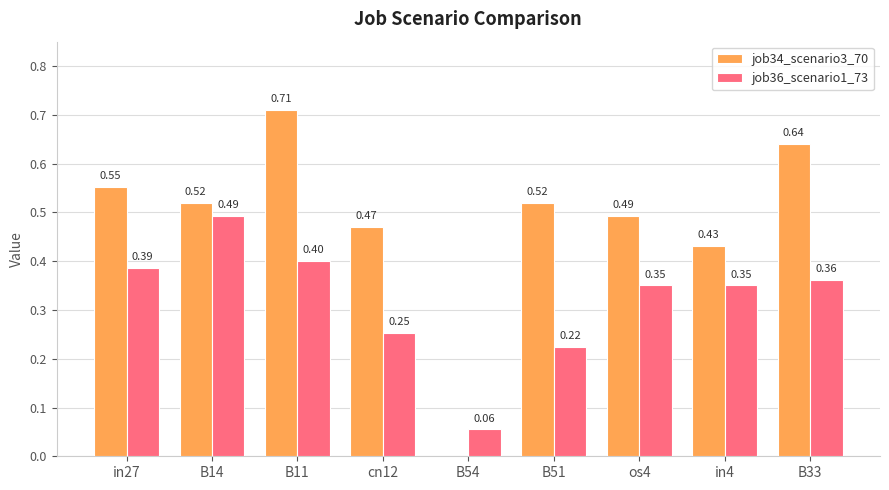

What is the sum of all job34_scenario3_70 values?

4.3